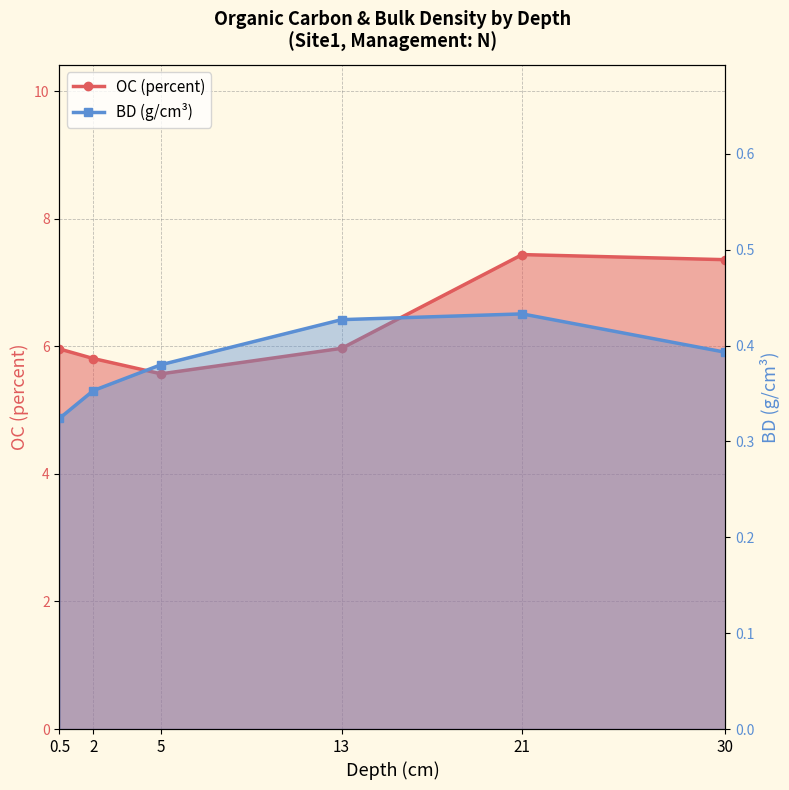

True or false: BD and OC cross at least once.

False